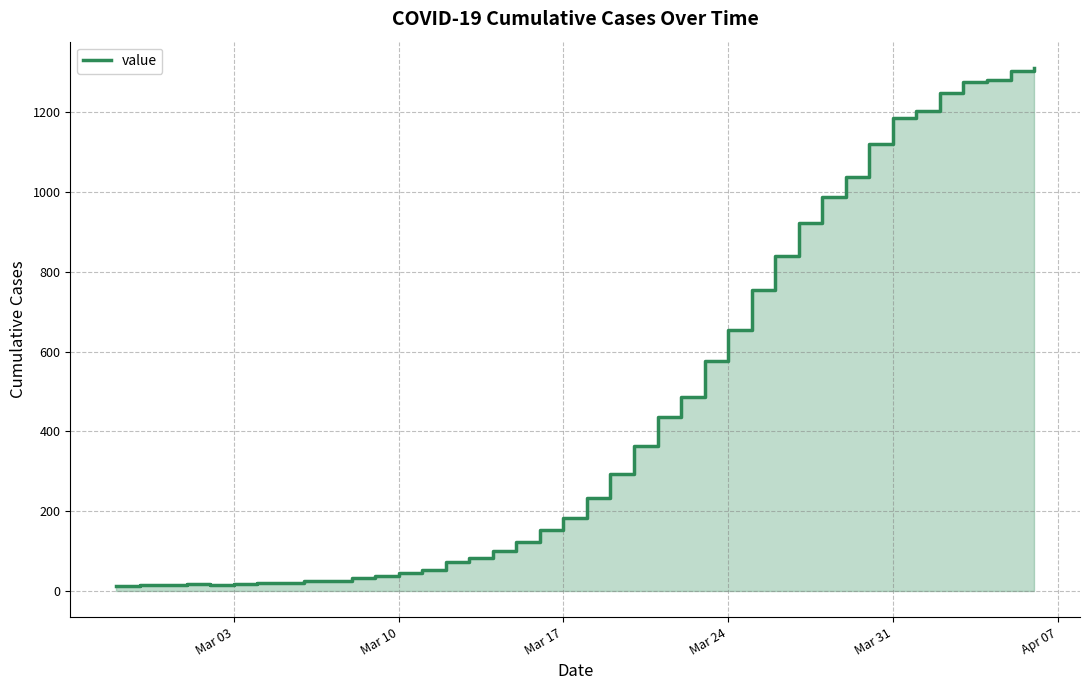

What is the sum of all values?

18584